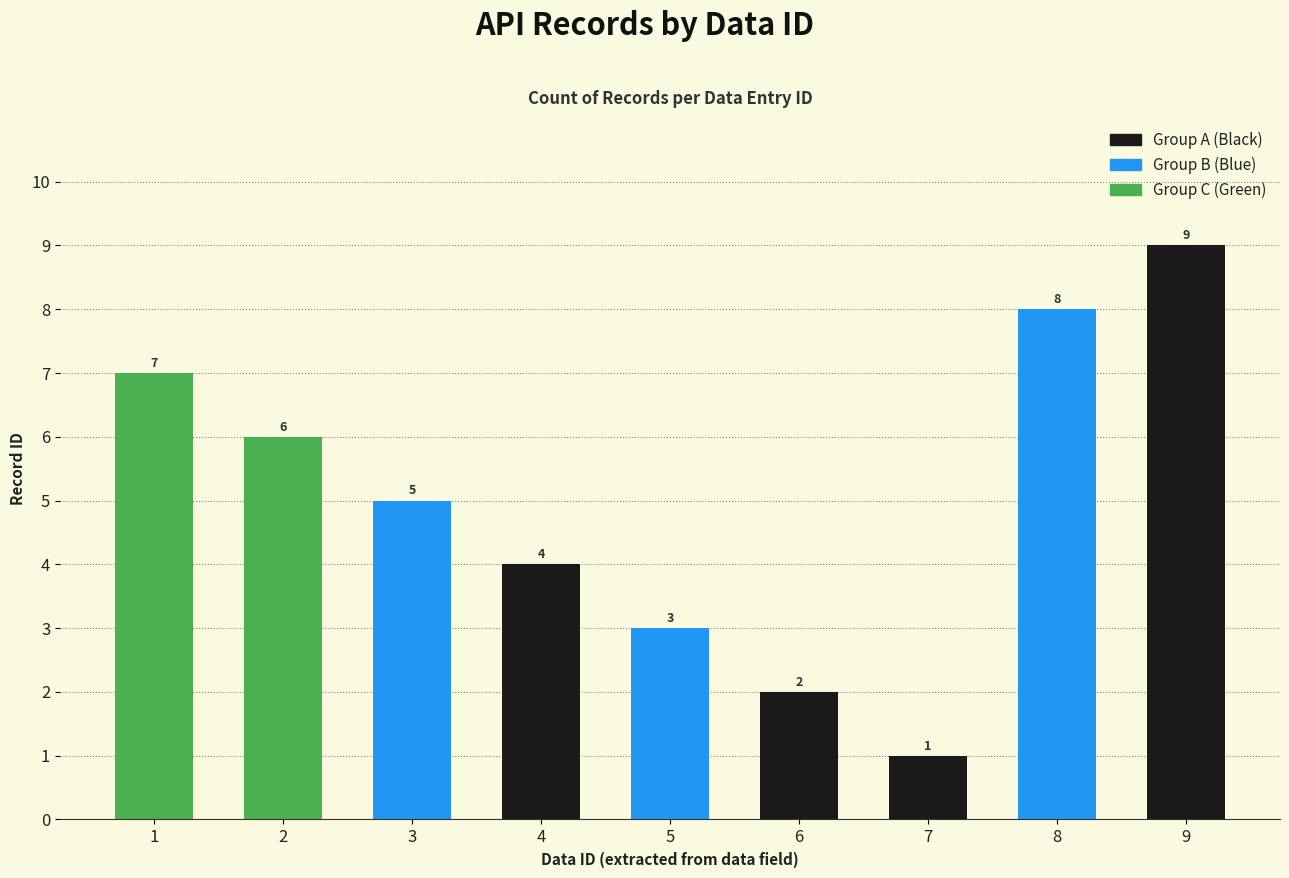

Rank the categories by value from lowest to highest.

id:7, id:6, id:5, id:4, id:3, id:2, id:1, id:8, id:9